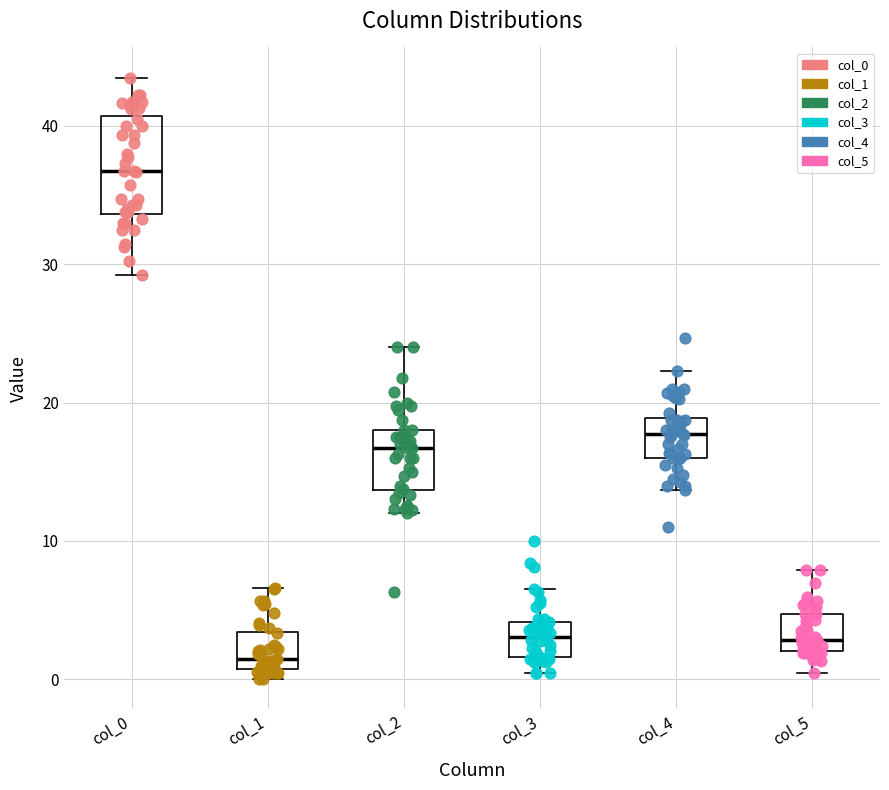

Reading left to right, read every box against the y-axis: the position of its median line, the range the box covers, and the ends of its whiskers. The values are not printed on the chart, so give them approximately, as read against the axis.

col_0: median 37, box 34 to 41, whiskers 29 to 44
col_1: median 1 (just above the box's lower edge), box 1 to 3, whiskers 0 to 7
col_2: median 17, box 14 to 18, whiskers 12 to 24
col_3: median 3, box 2 to 4, whiskers 0 to 7
col_4: median 18, box 16 to 19, whiskers 14 to 22
col_5: median 3, box 2 to 5, whiskers 0 to 8